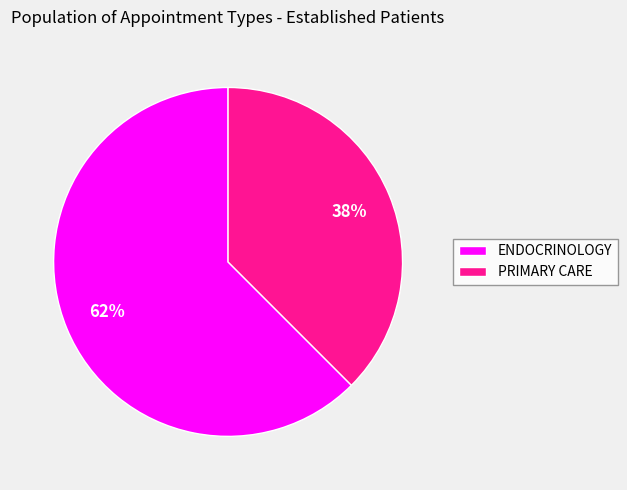

Rank the categories by value from highest to lowest.

ENDOCRINOLOGY, PRIMARY CARE